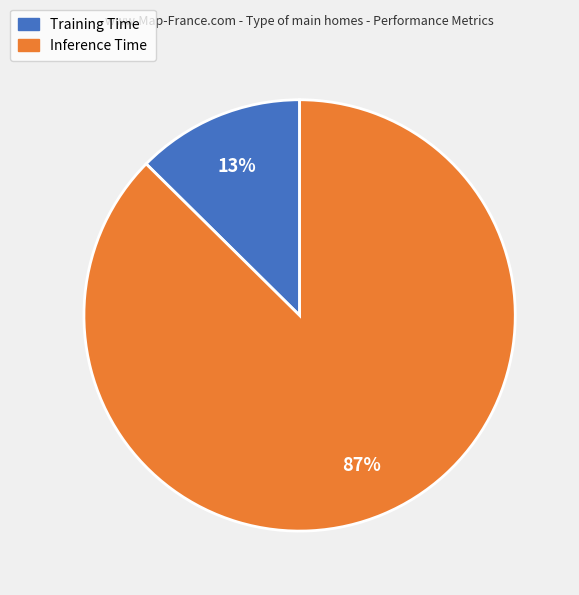

Which slice represents more than half of the pie?

Inference Time